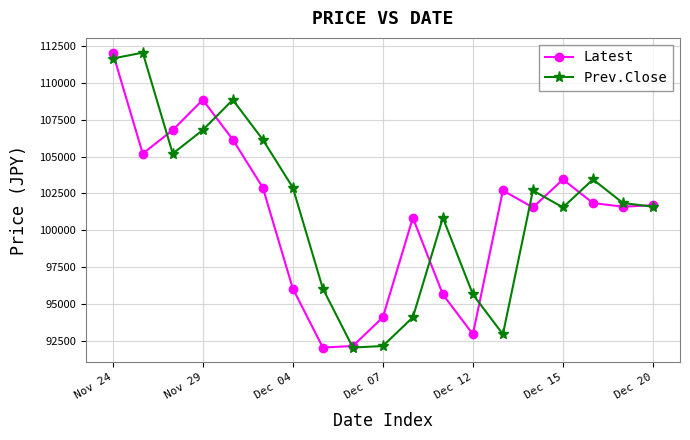

What is the value of the Latest point at the 13th from the left?

92950